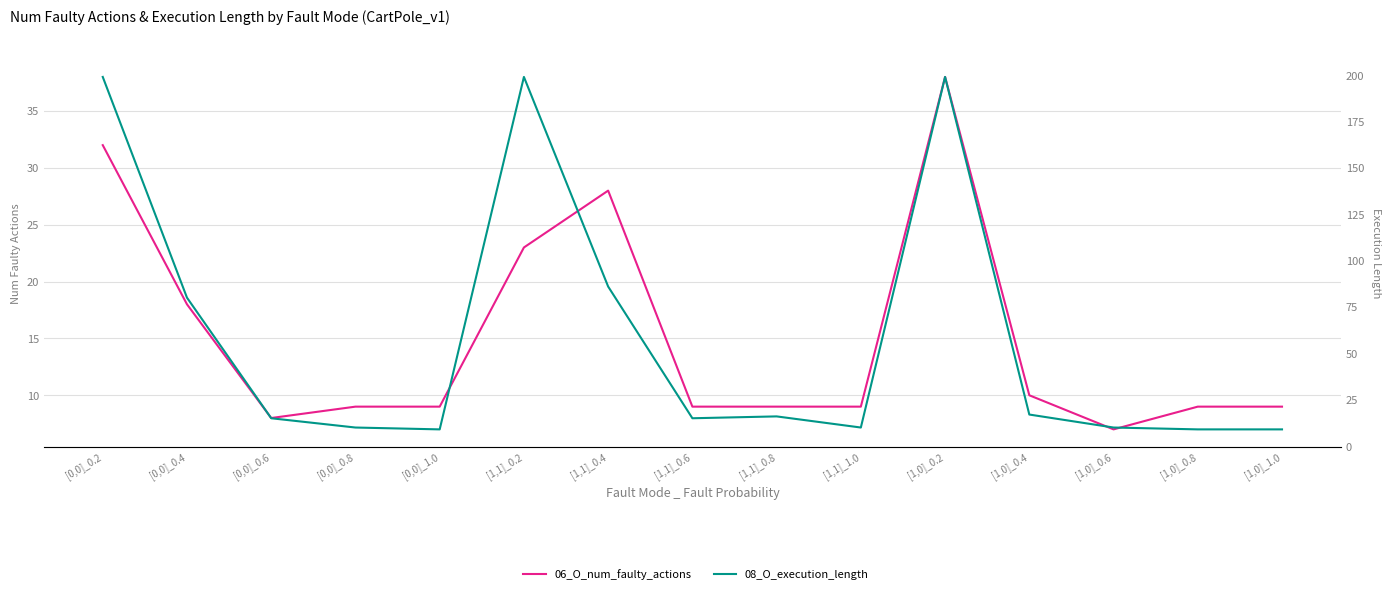

Reading right to left, transcribe all the data shown in this chart.

06_O_num_faulty_actions: [1,0]_1.0=9	[1,0]_0.8=9	[1,0]_0.6=7	[1,0]_0.4=10	[1,0]_0.2=38	[1,1]_1.0=9	[1,1]_0.8=9	[1,1]_0.6=9	[1,1]_0.4=28	[1,1]_0.2=23	[0,0]_1.0=9	[0,0]_0.8=9	[0,0]_0.6=8	[0,0]_0.4=18	[0,0]_0.2=32
08_O_execution_length: [1,0]_1.0=9	[1,0]_0.8=9	[1,0]_0.6=10	[1,0]_0.4=17	[1,0]_0.2=199	[1,1]_1.0=10	[1,1]_0.8=16	[1,1]_0.6=15	[1,1]_0.4=86	[1,1]_0.2=199	[0,0]_1.0=9	[0,0]_0.8=10	[0,0]_0.6=15	[0,0]_0.4=80	[0,0]_0.2=199